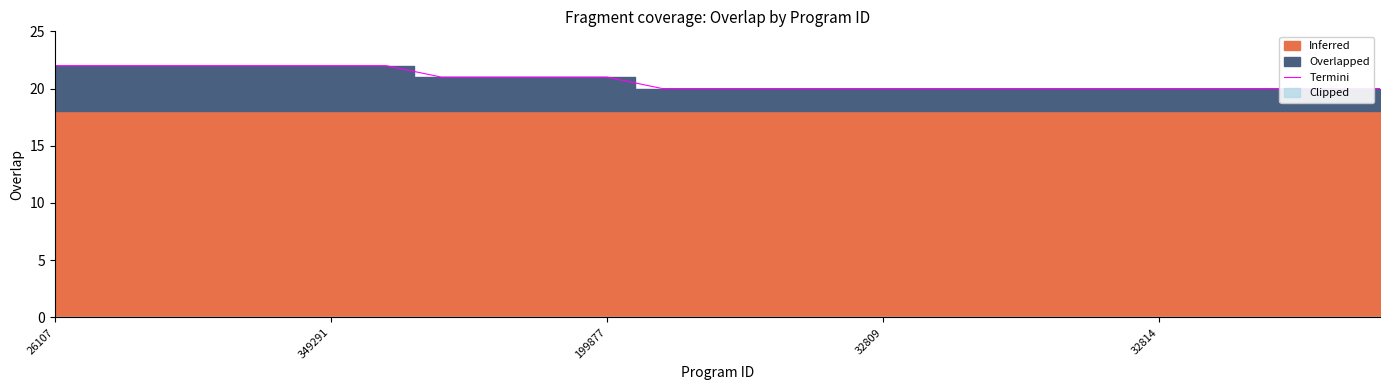

Is it true that the value at 21 is 20?

True